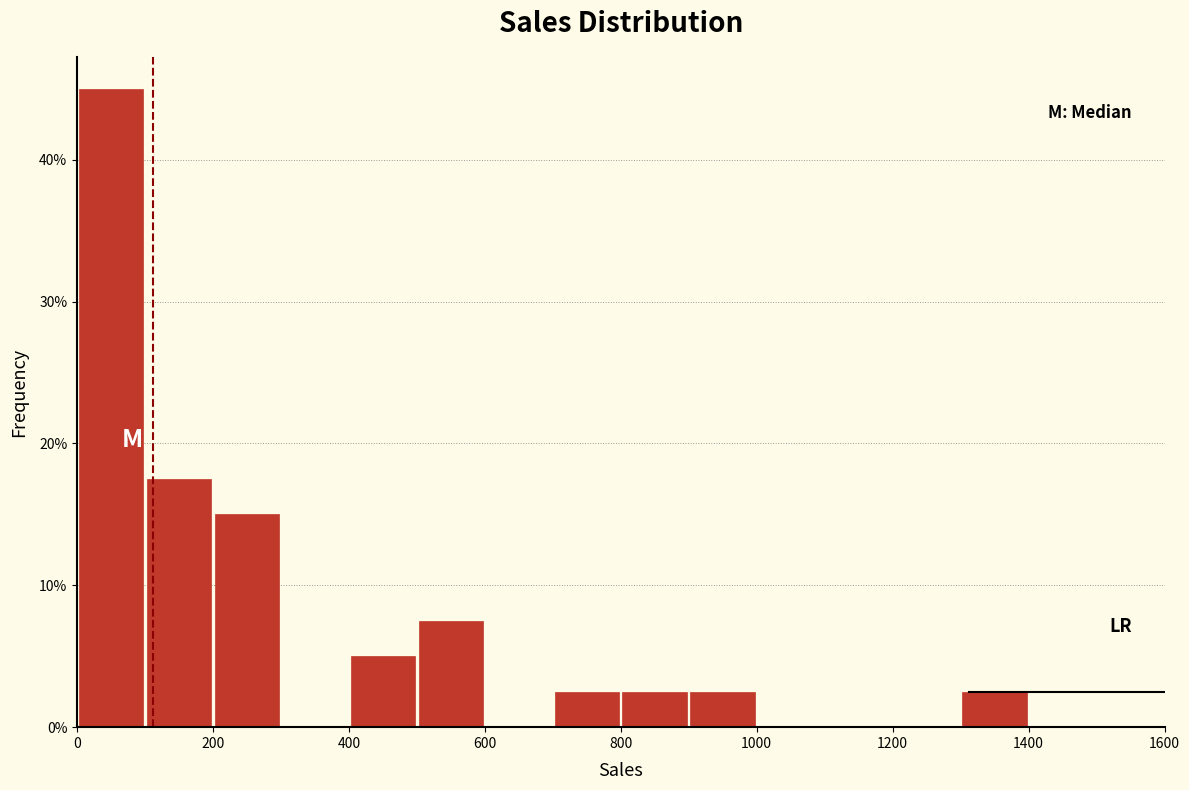

Reading left to right, list every bar in this chart as the range it spans on the x-axis followed by its height. The values are not printed on the chart, so give them approximately, as read against the axis.

0 to 100: 45
100 to 200: 18
200 to 300: 15
300 to 400: 0
400 to 500: 5
500 to 600: 8
600 to 700: 0
700 to 800: 3
800 to 900: 3
900 to 1000: 3
1000 to 1100: 0
1100 to 1200: 0
1200 to 1300: 0
1300 to 1400: 3
1400 to 1500: 0
1500 to 1600: 0